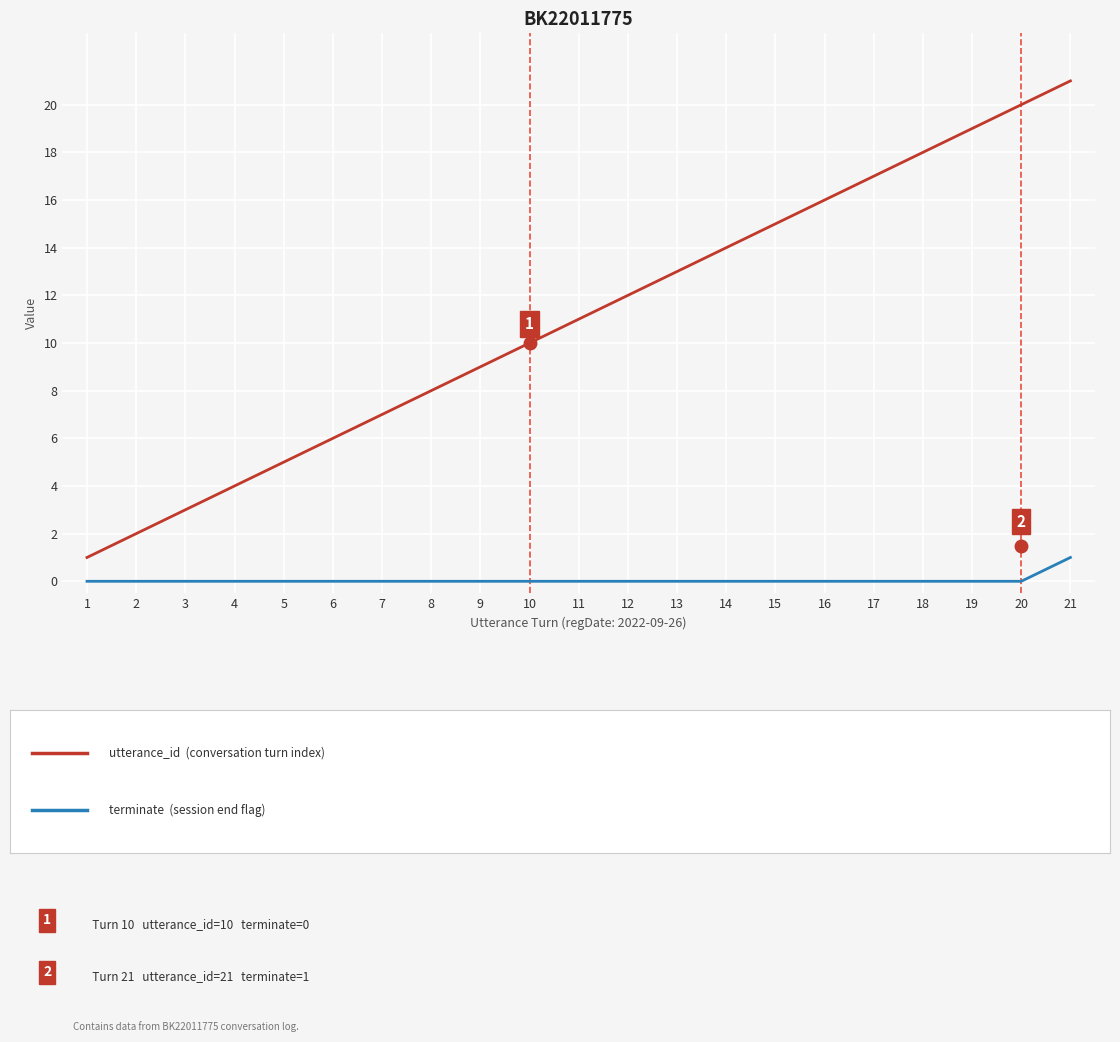

At which category is the sum across all series the highest?

21